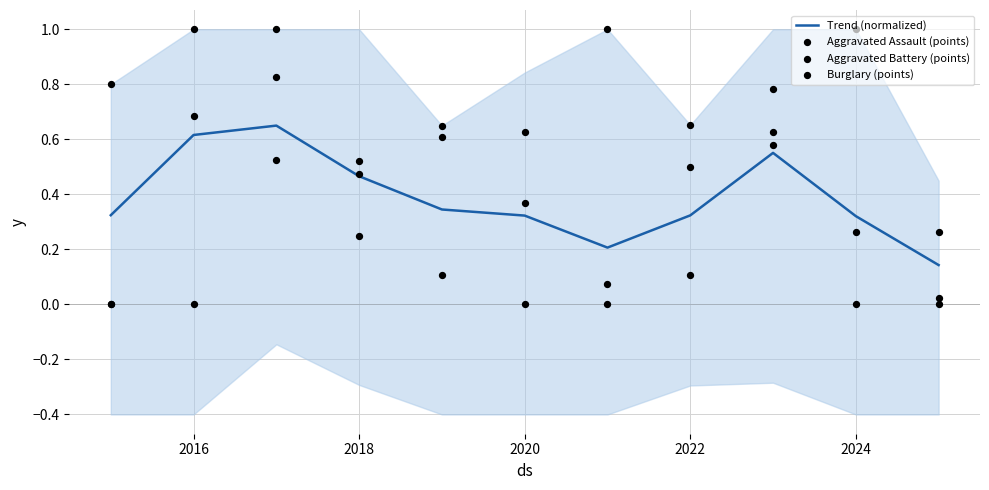

Which series has the largest total across all categories?

Aggravated Assault (points)